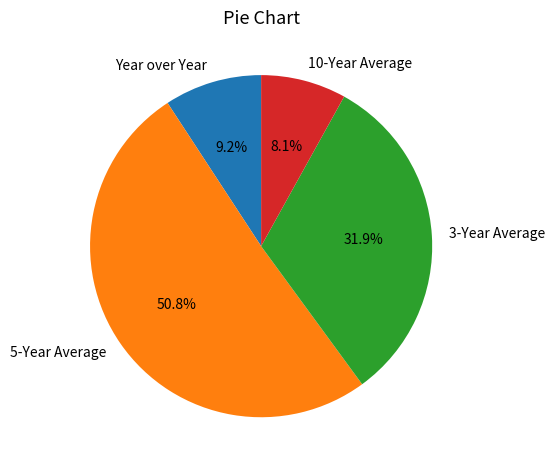

Which slice is the largest?

5-Year Average